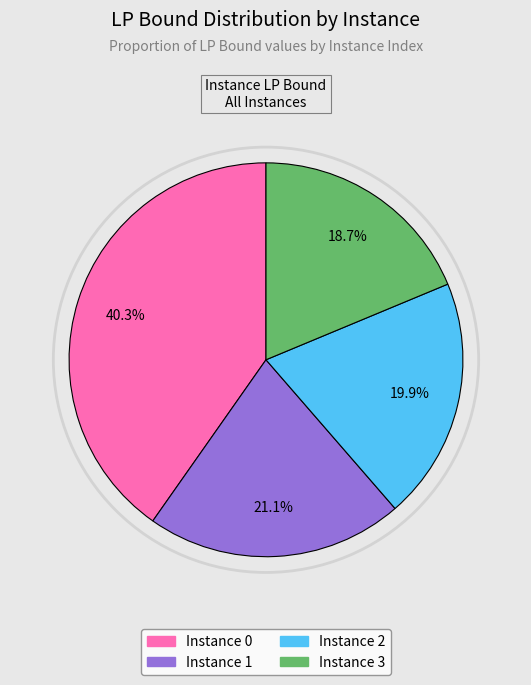

Is there any slice that represents more than half of the pie?

No